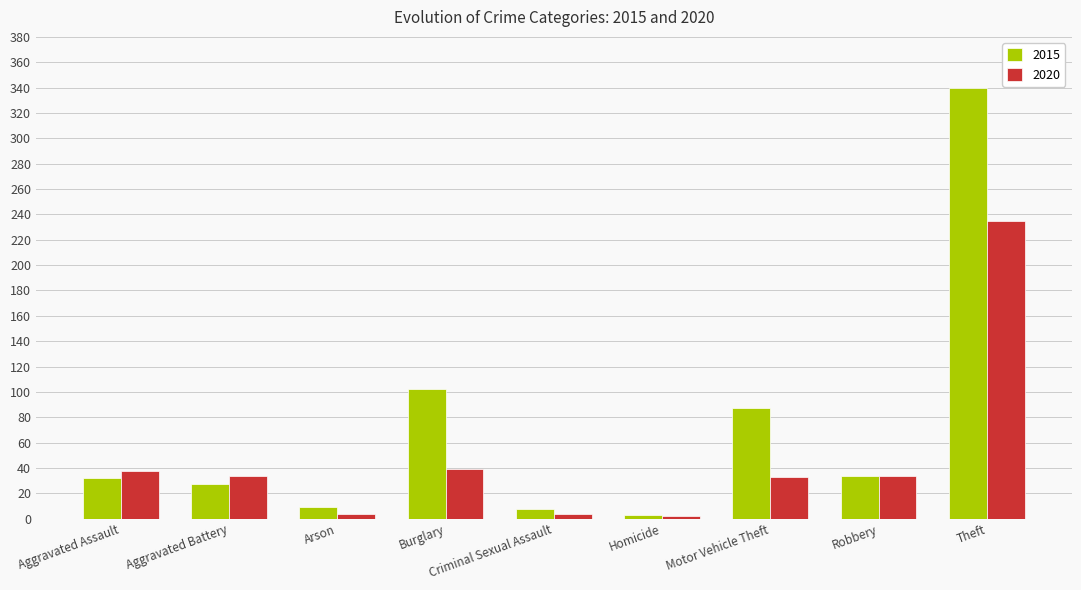

What is the average value of the 2020 series?

47